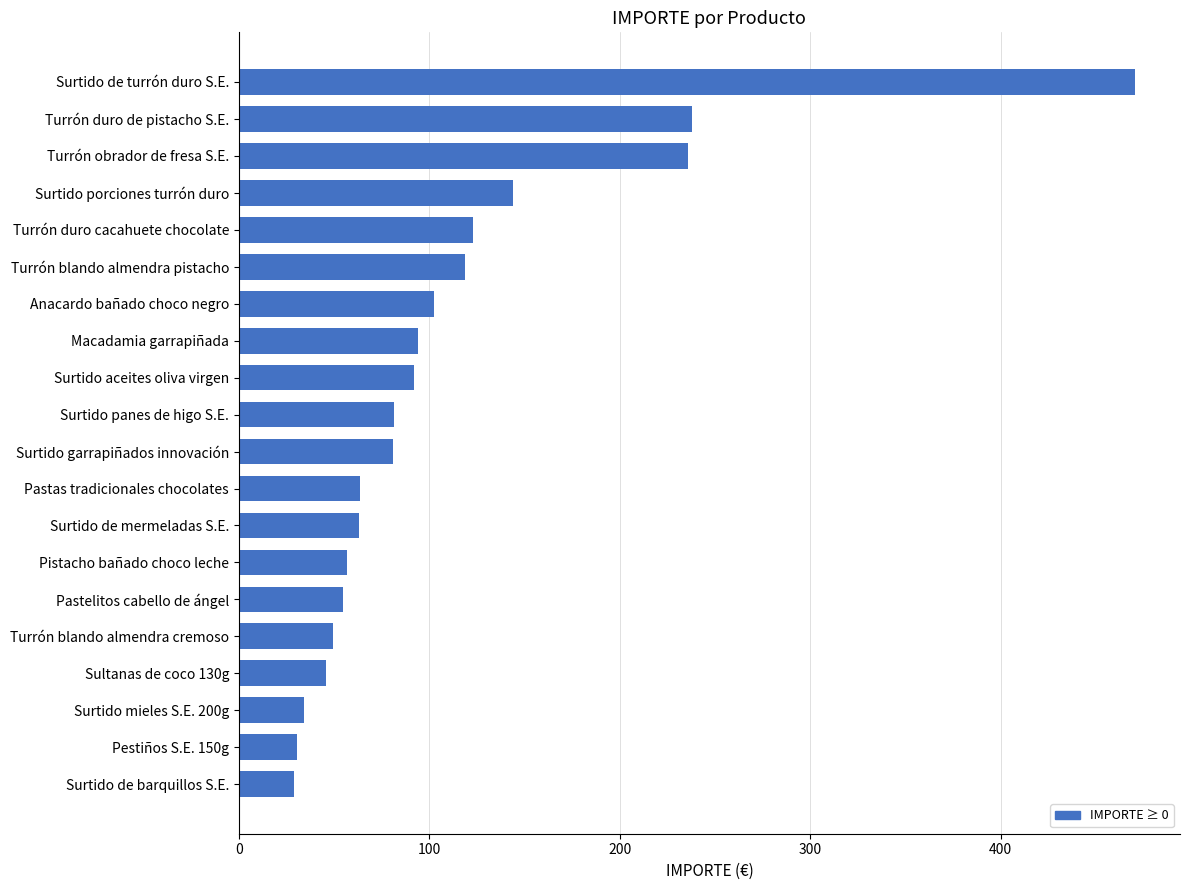

What is the value of the 8th bar from the top?

93.9